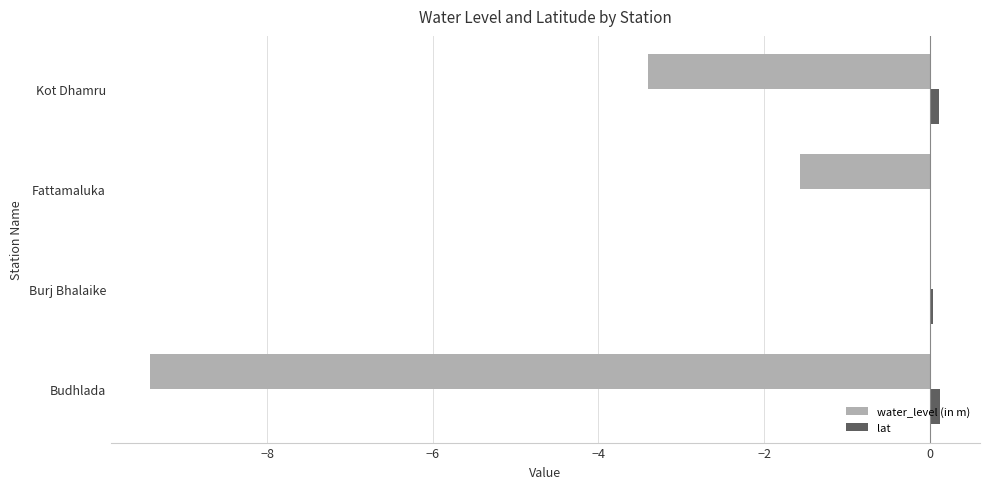

True or false: water_level (in m) has a value of -4.7 at Kot Dhamru.

False